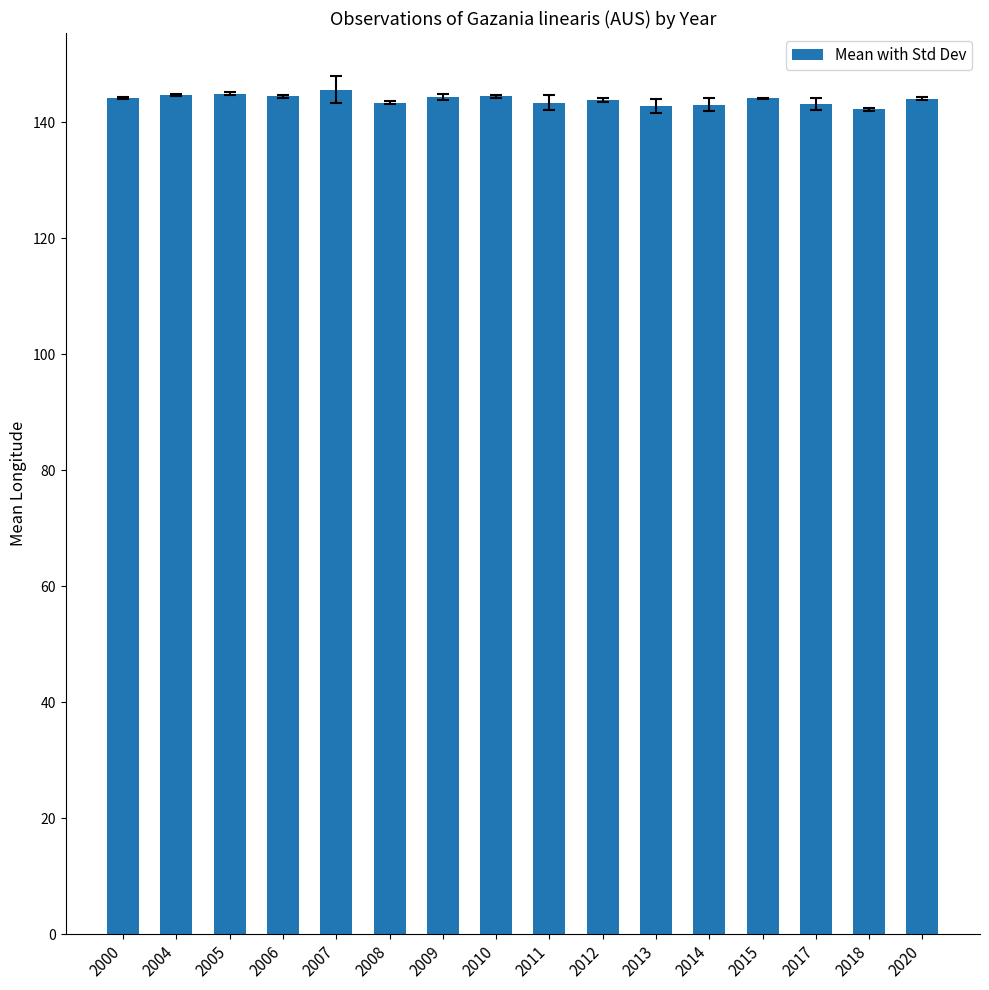

What is the sum of the values at 2010 and 2011?

287.9